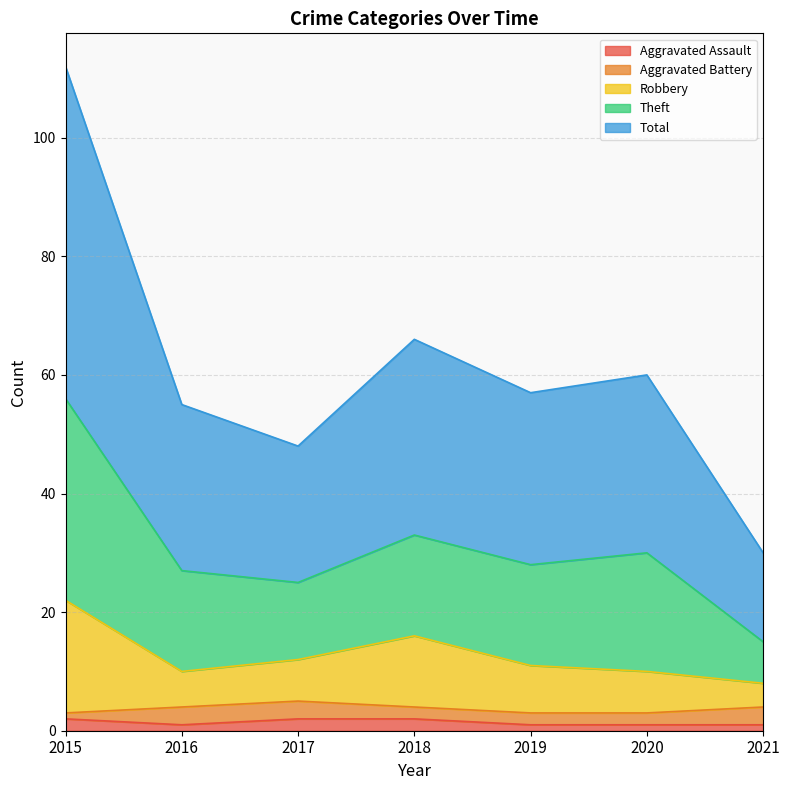

What are all the series names shown in the legend?

Aggravated Assault, Aggravated Battery, Robbery, Theft, Total